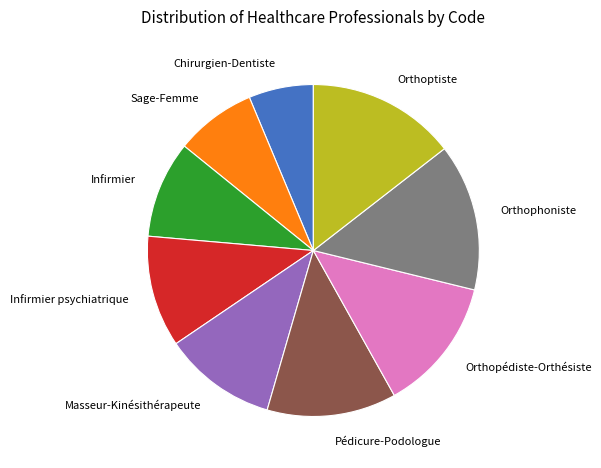

What is the smallest slice in the pie chart?

Chirurgien-Dentiste